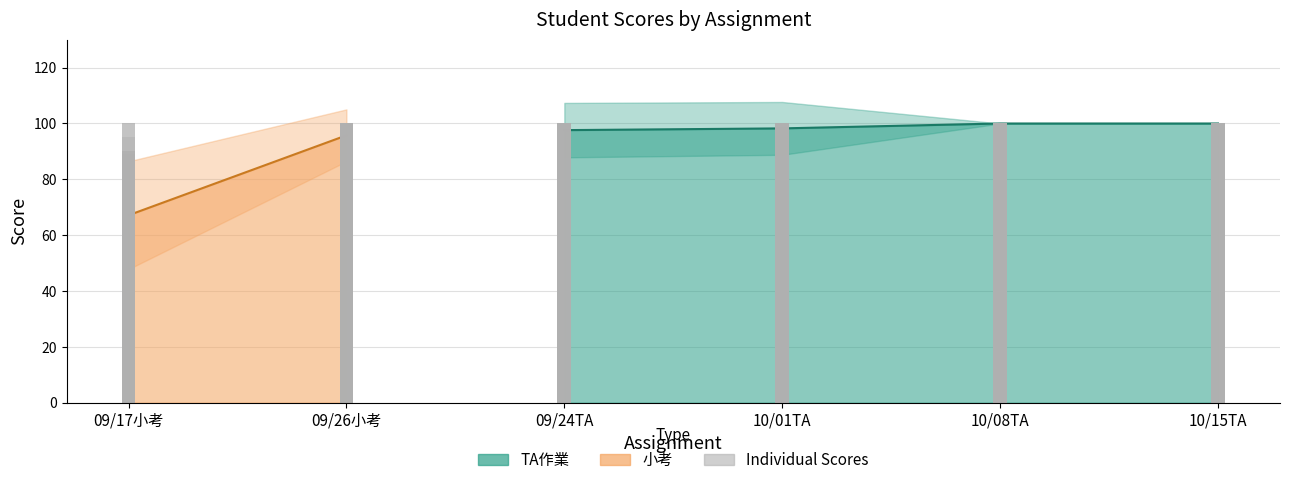

True or false: 09/26小考 has a value of 28 at 37.

False